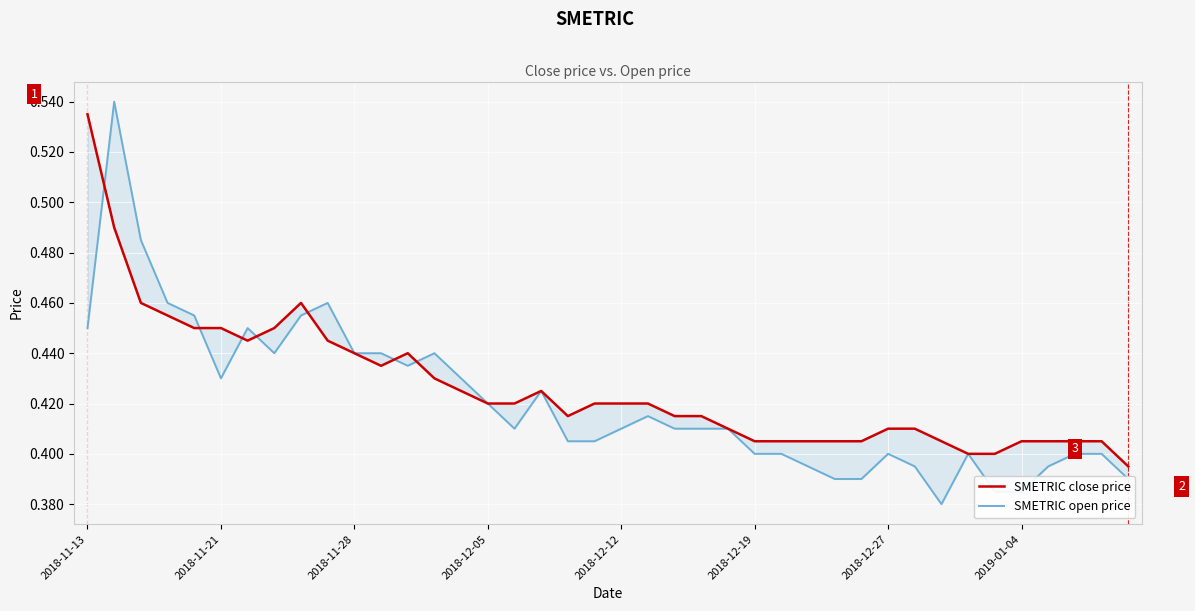

What is the difference between the maximum and second lowest values in the SMETRIC close price series?

0.1